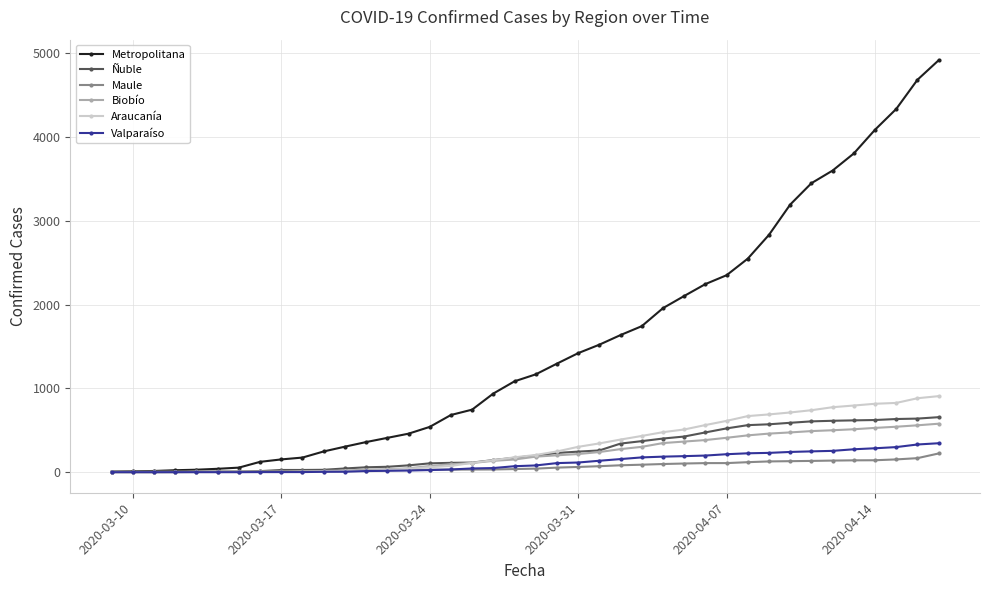

Which series has the widest spread of values?

Metropolitana